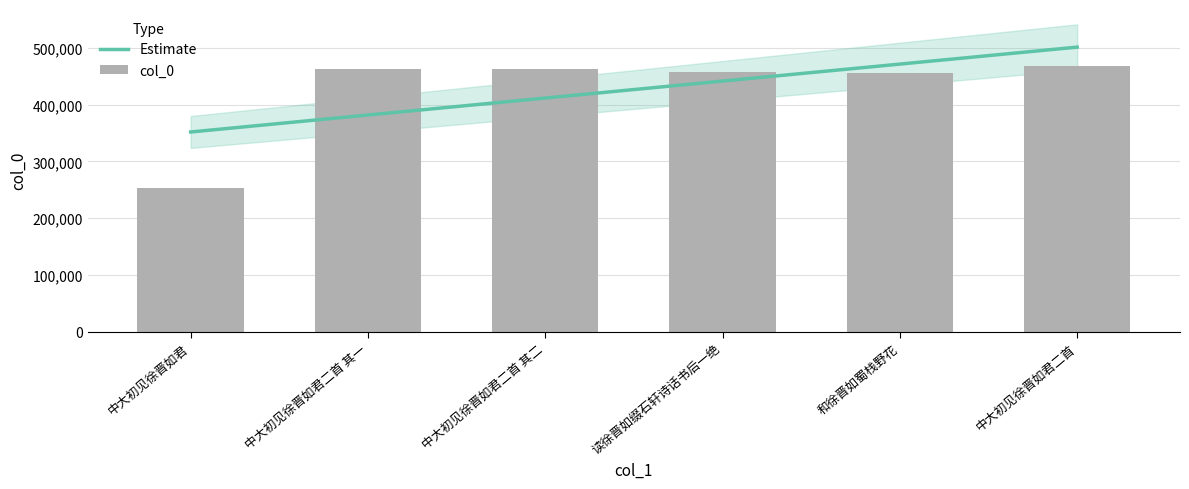

Does the chart contain stacked bars?

No